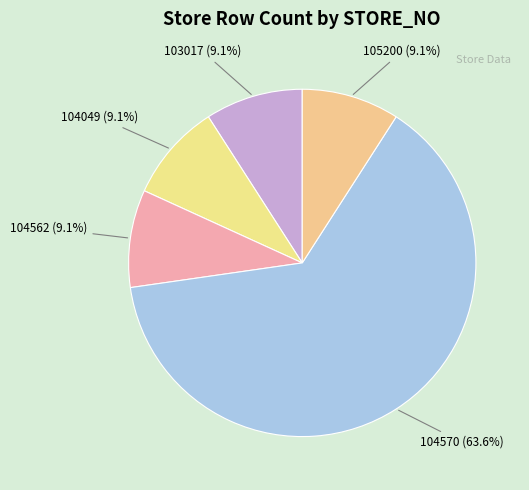

Which category has the biggest portion of the pie?

104570